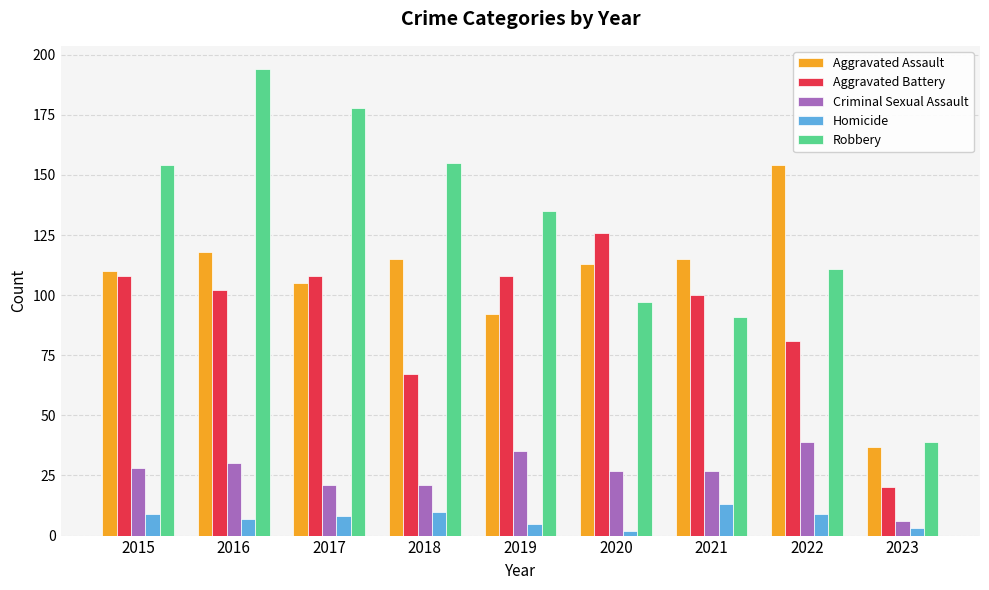

Which series changed the most between 2017 and 2021?

Robbery